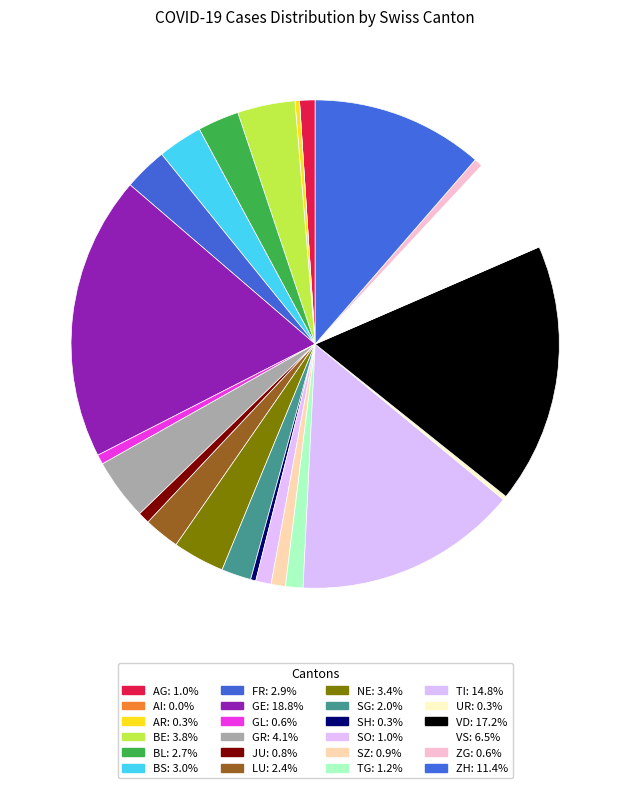

How many segments does this pie chart have?

24